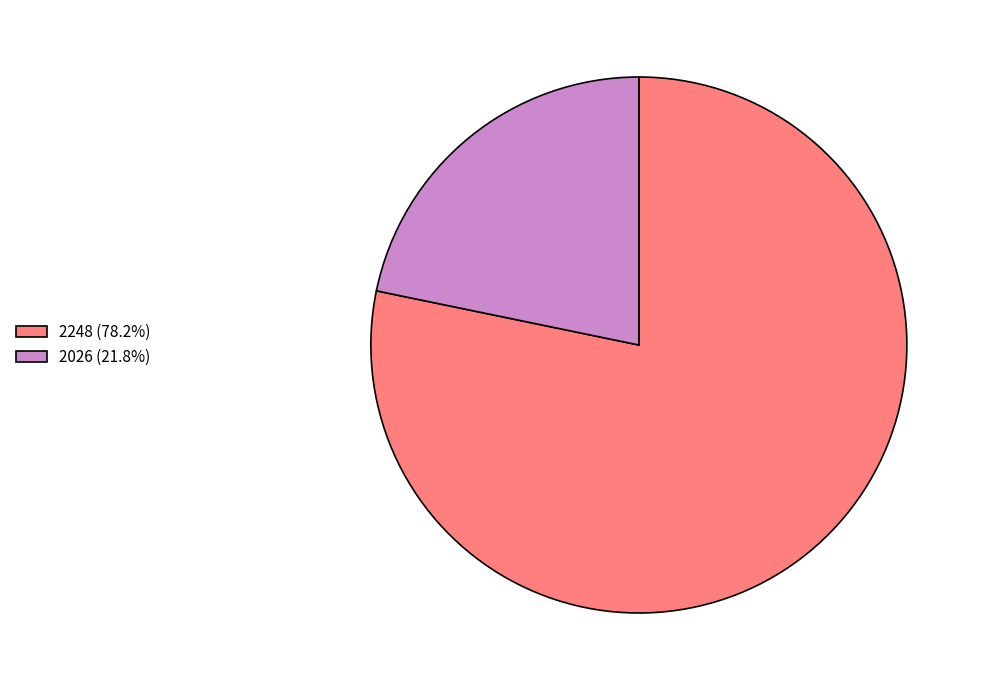

True or false: 2248 accounts for 78% of the total.

True